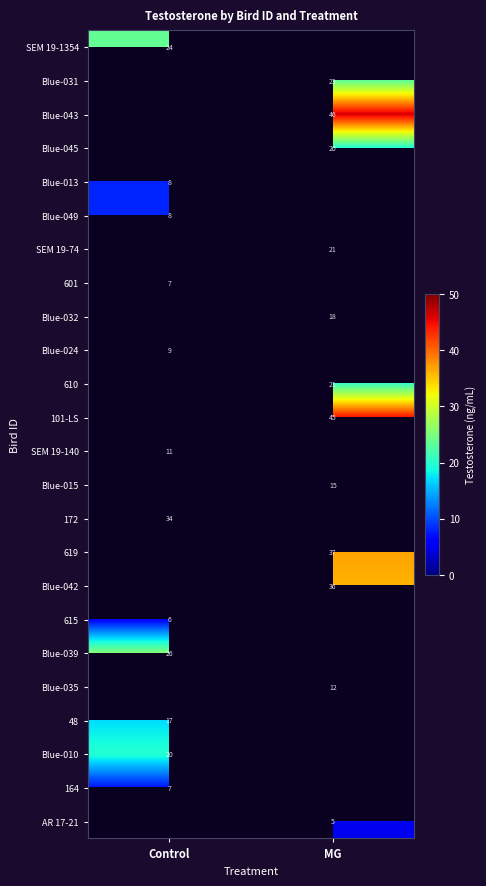

The 610 series shows 21 at MG. True or false?

True